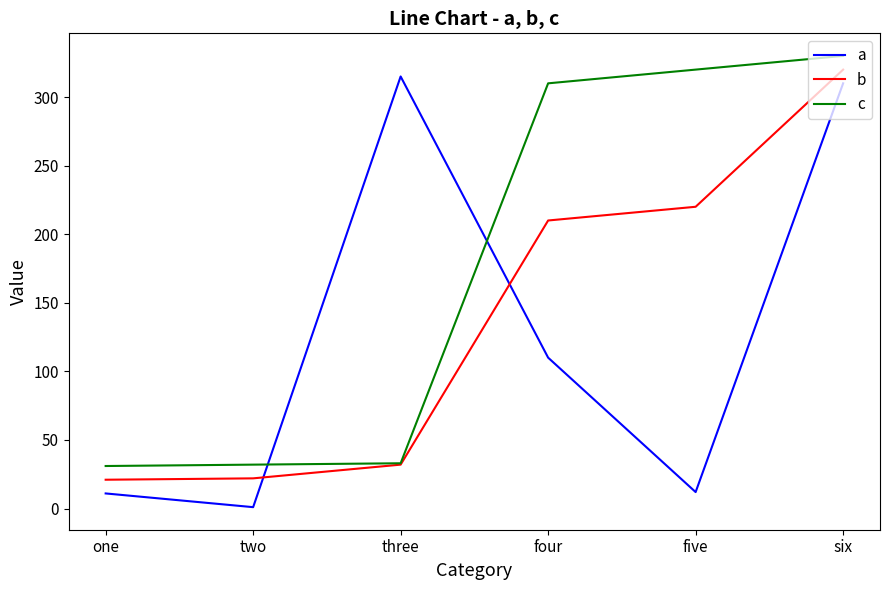

What is the difference between the highest and lowest values at three?

283